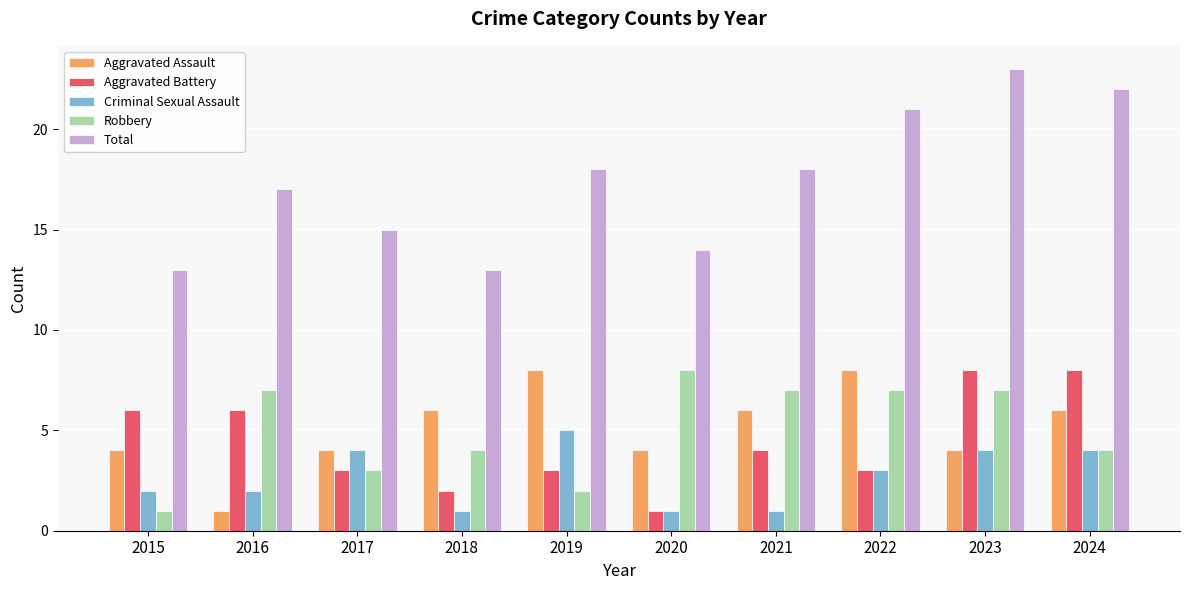

How many distinct data groups are displayed?

5